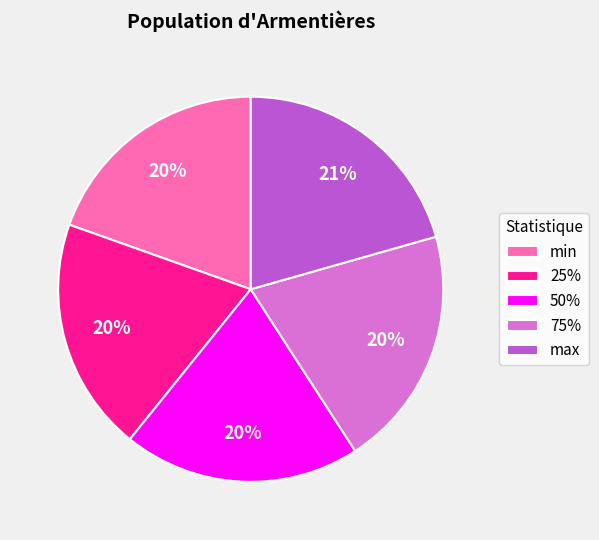

Approximately how many times larger is the value at 25% compared to 50%?

1.0